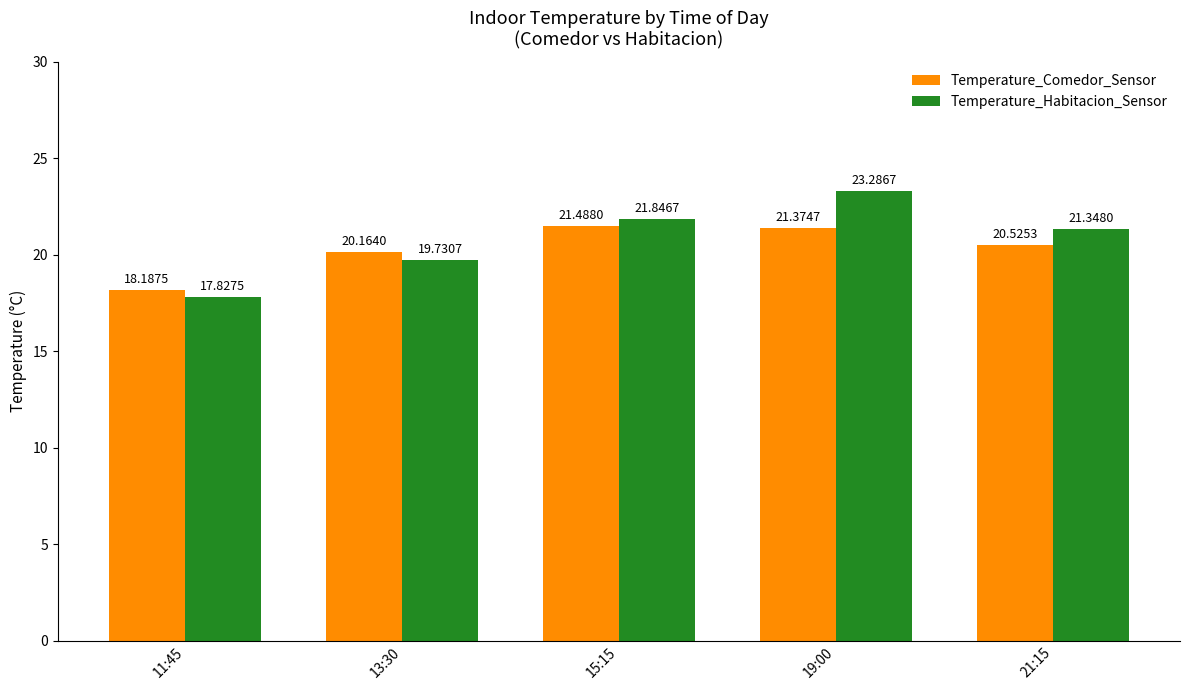

The value of Temperature_Comedor_Sensor at 11:45 is 8.1. True or false?

False